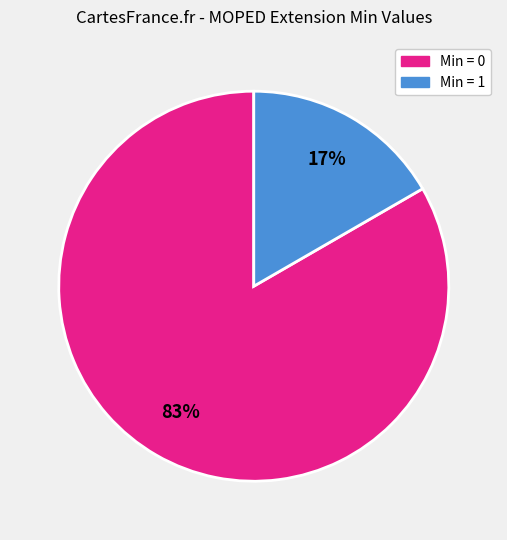

To the nearest percent, what is the average slice percentage?

50%